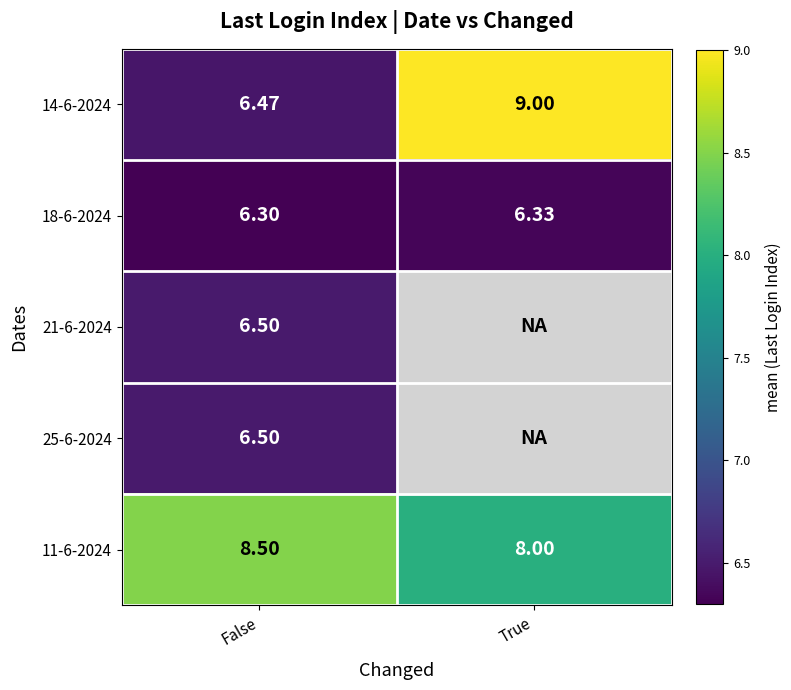

List the labels in order of 14-6-2024 value, largest first.

True, False